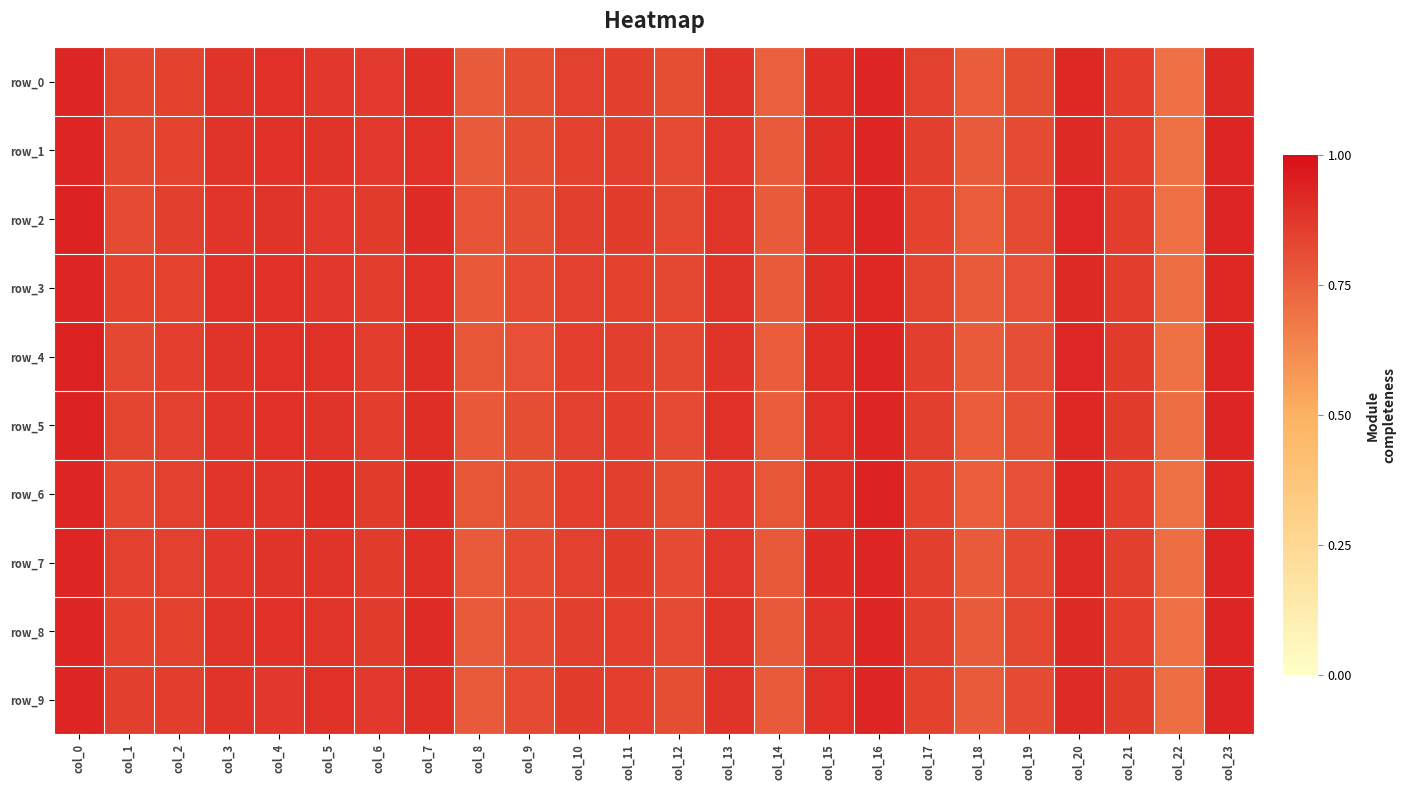

What is the maximum value for row_9?

0.9